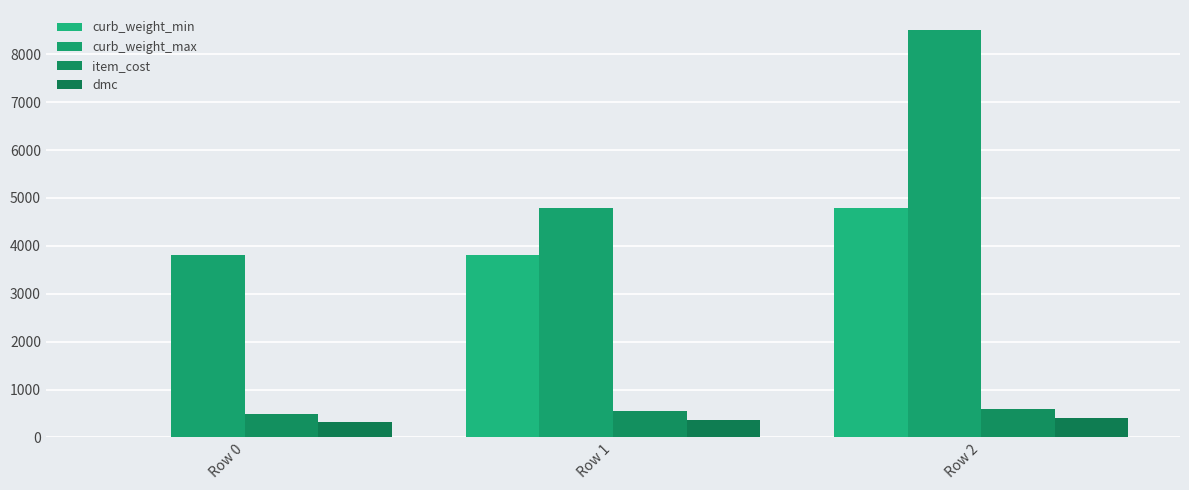

Reading right to left, transcribe all the data shown in this chart.

curb_weight_min: Row 2=4800.1	Row 1=3800.1	Row 0=0.0
curb_weight_max: Row 2=8500.0	Row 1=4800.0	Row 0=3800.0
item_cost: Row 2=600.0	Row 1=546.0	Row 0=481.5
dmc: Row 2=400.0	Row 1=364.0	Row 0=321.0